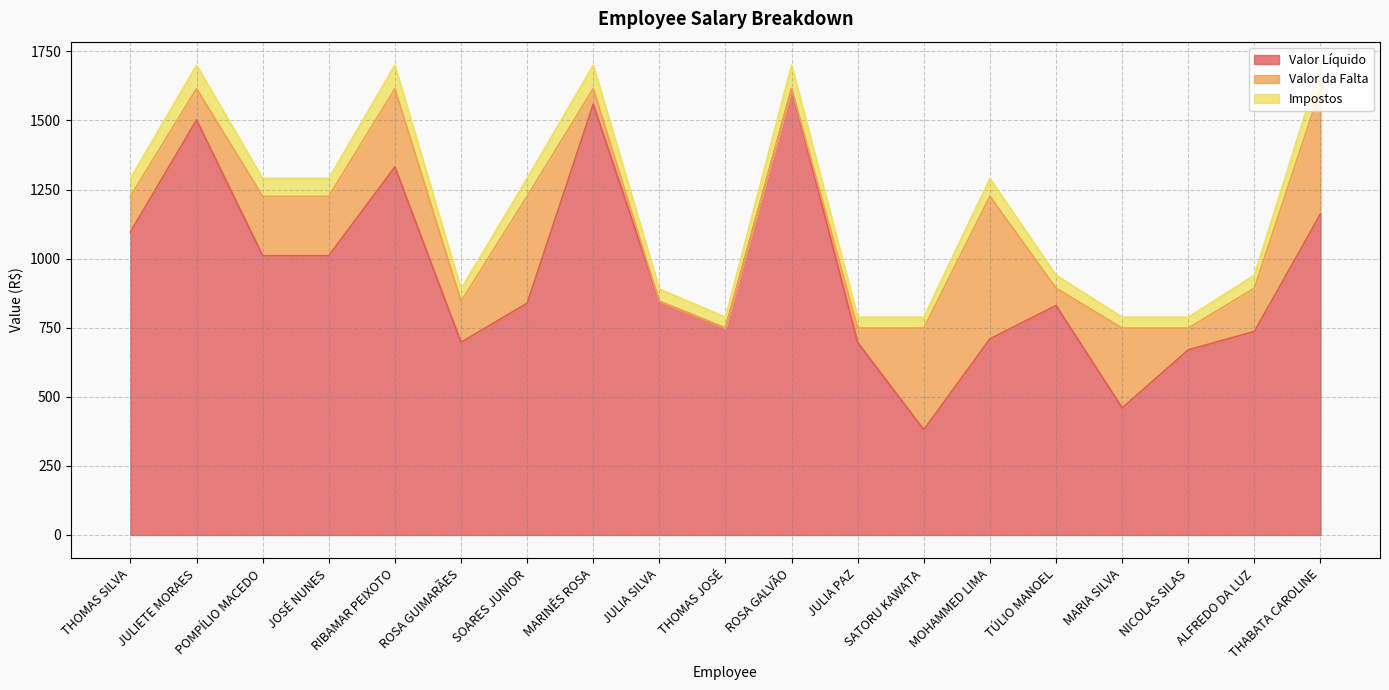

True or false: Impostos has more than 2 interior local peaks.

True